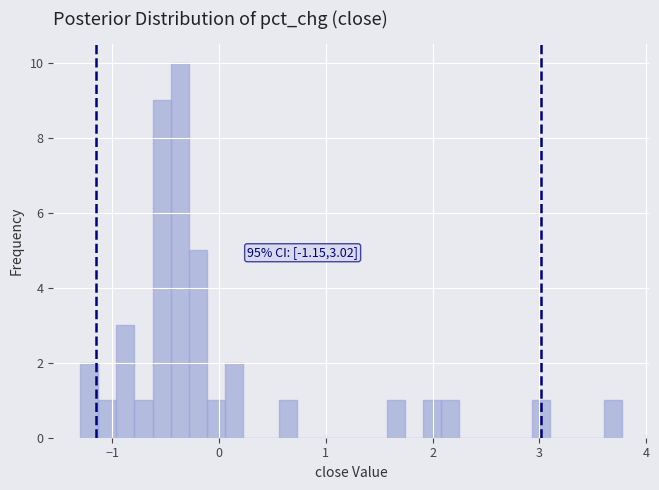

Around what value on the x-axis is the tallest bar? Give the approximate position of its centre, as read against the axis.

-0.4